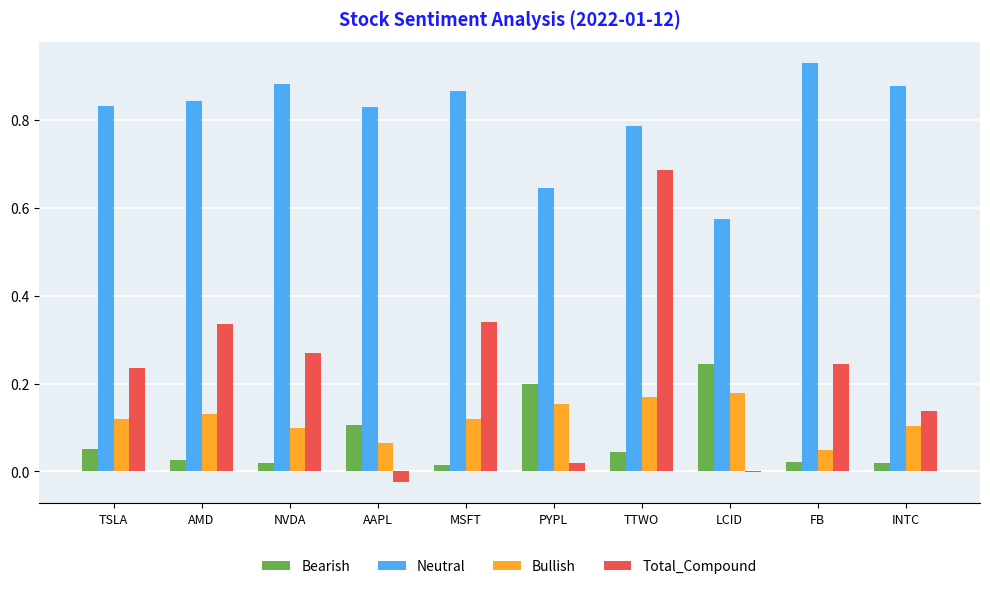

Between TSLA and AAPL, which series saw the biggest shift?

Total_Compound